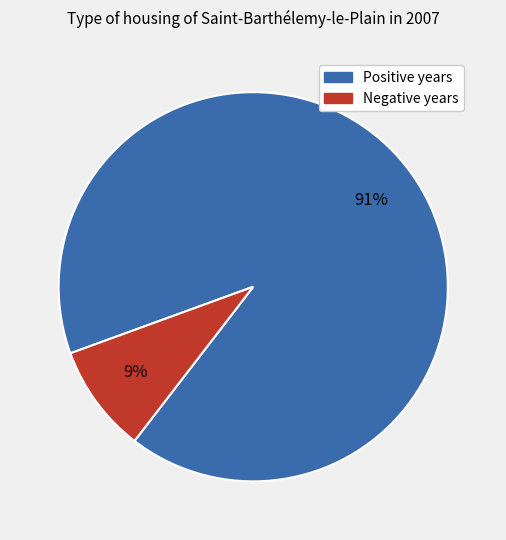

To the nearest percent, what is the average slice percentage?

50%